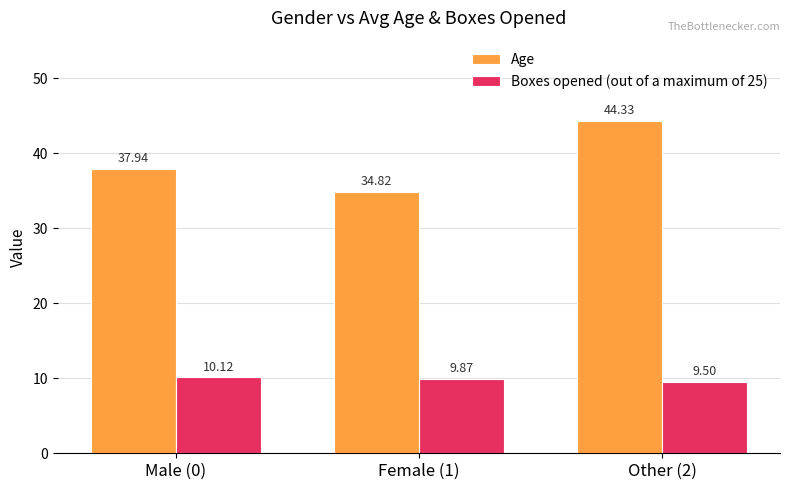

Rank the series at Female (1) from lowest to highest value.

Boxes opened (out of a maximum of 25), Age